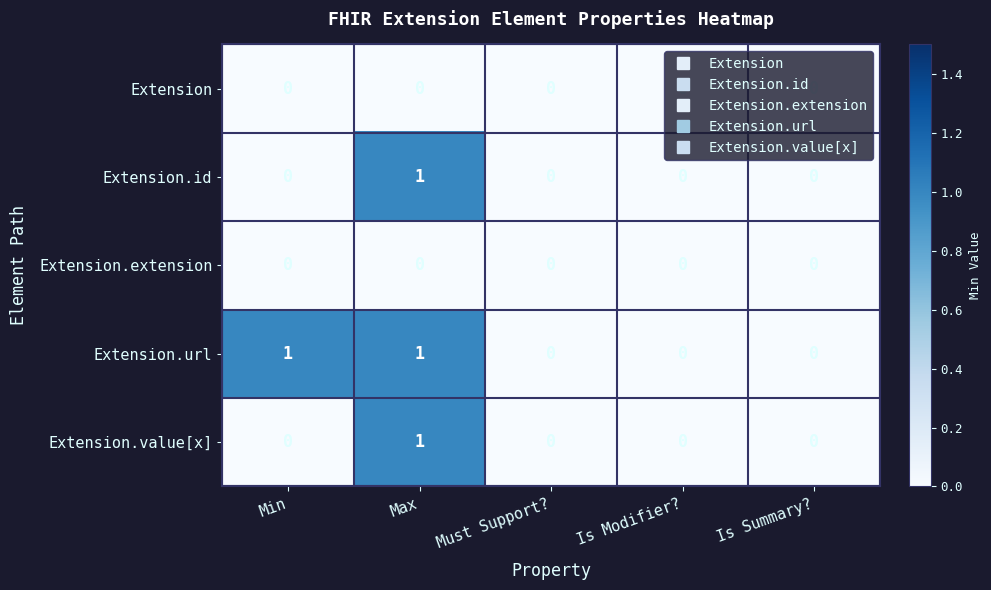

How many positive values does the Extension.value[x] series have?

1